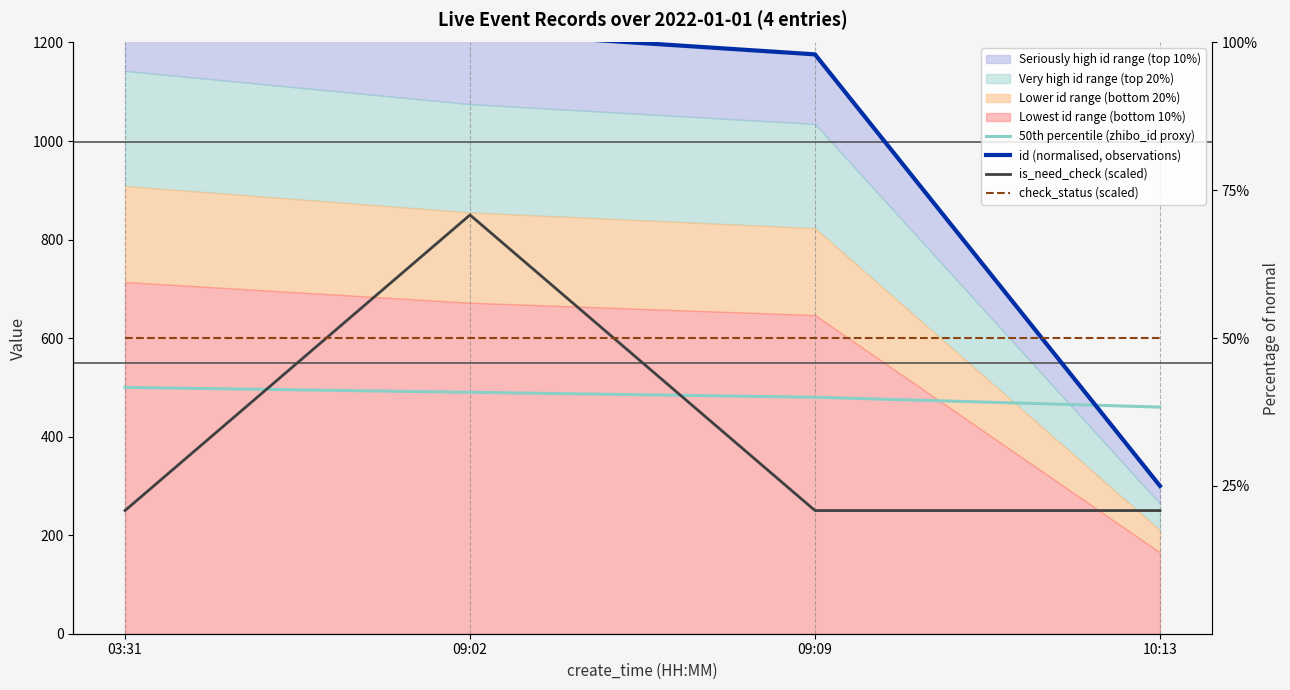

Reading right to left, transcribe all the data shown in this chart.

50th percentile (zhibo_id proxy): 10:13=460.0	09:09=480.0	09:02=490.0	03:31=500.0
id (normalised, observations): 10:13=300.0	09:09=1175.9	09:02=1221.5	03:31=1298.2
is_need_check (scaled): 10:13=250.0	09:09=250.0	09:02=850.0	03:31=250.0
check_status (scaled): 10:13=600.0	09:09=600.0	09:02=600.0	03:31=600.0